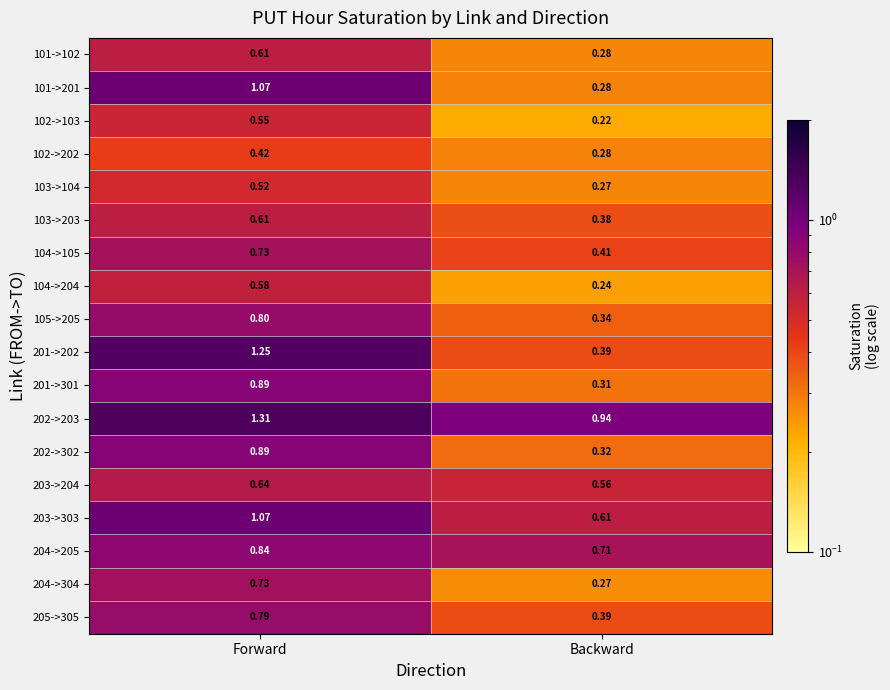

At which category does the chart reach its minimum across all series?

Backward